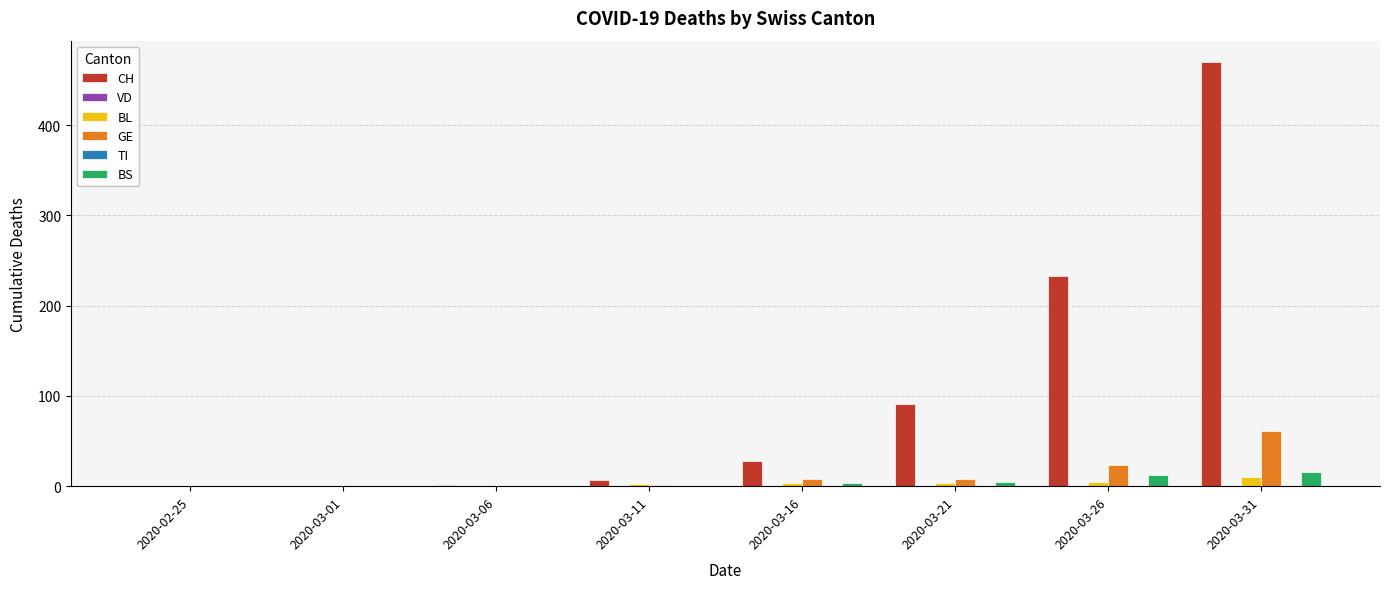

Count the number of categories in the chart.

8